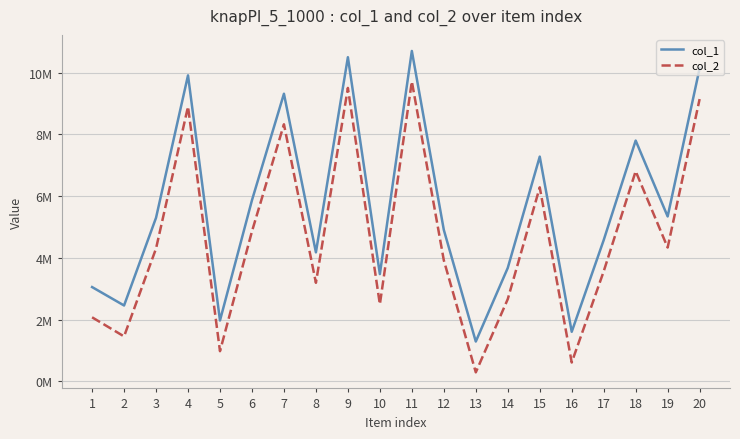

True or false: col_1 and col_2 cross at least once.

False